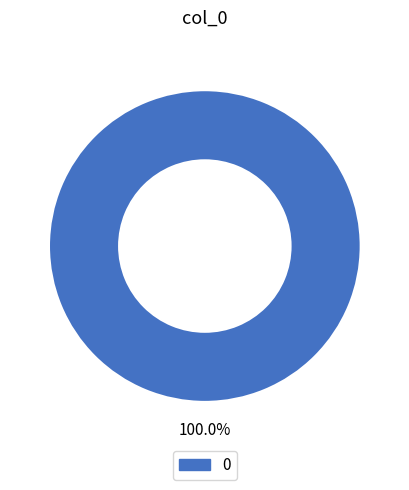

Is there a majority slice in this chart?

Yes